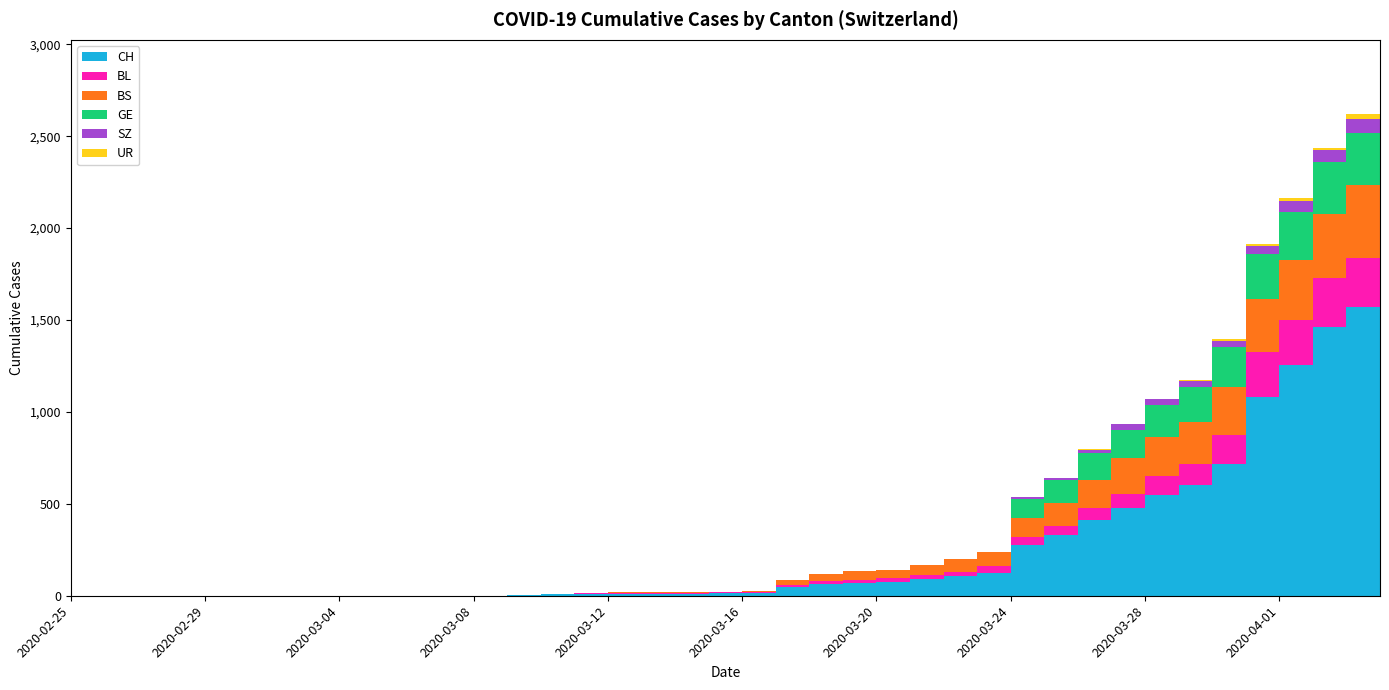

Rank the series at 2020-03-06 from lowest to highest value.

BL, BS, GE, SZ, UR, CH